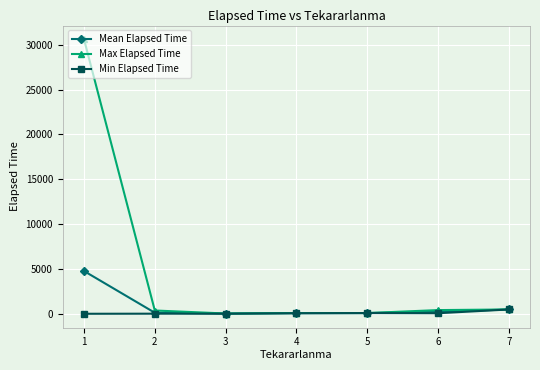

At how many categories does at least one series exceed 893?

1